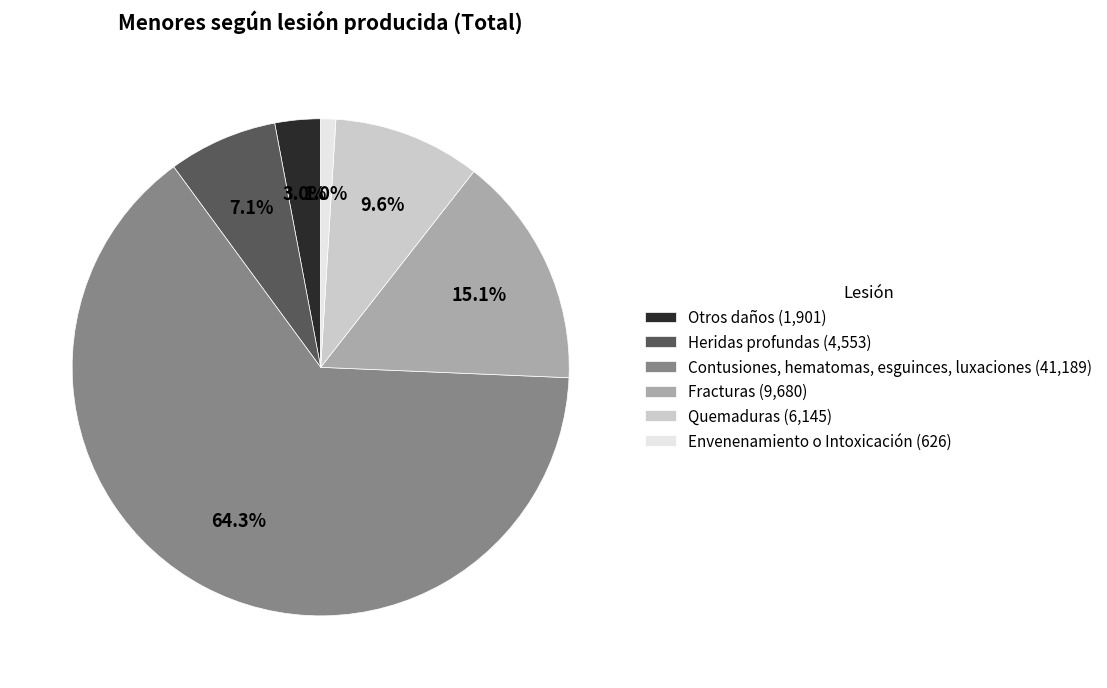

Which slice is the largest?

Contusiones, hematomas, esguinces, luxaciones